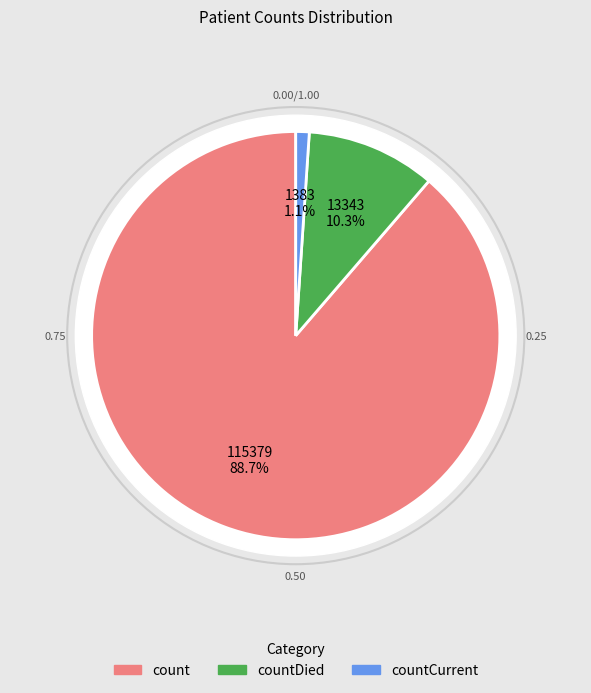

What is the total percentage of countDied and countCurrent?

11.3%